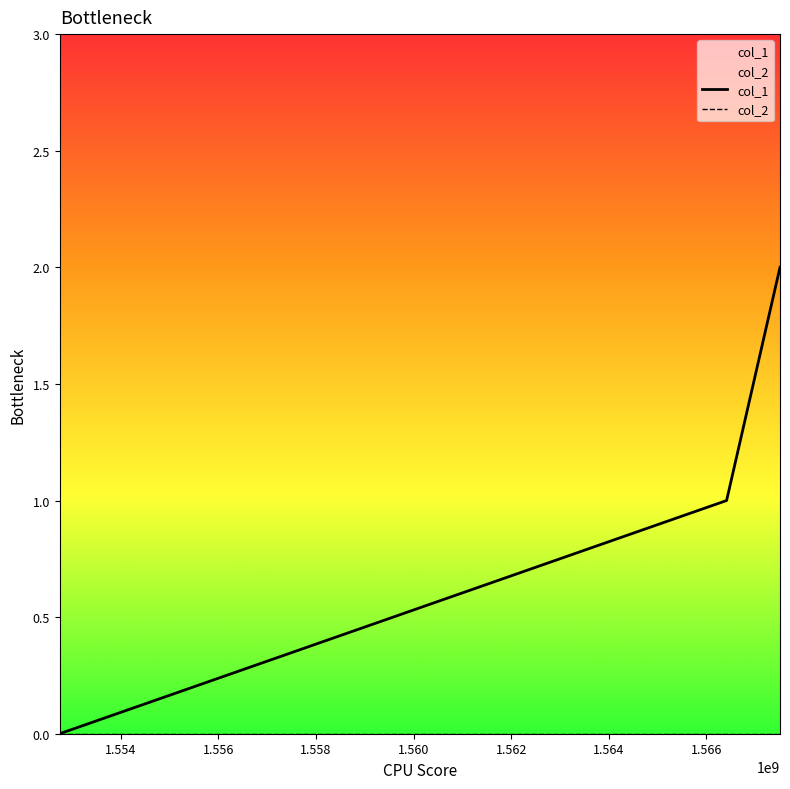

How many data points does each series have?

3